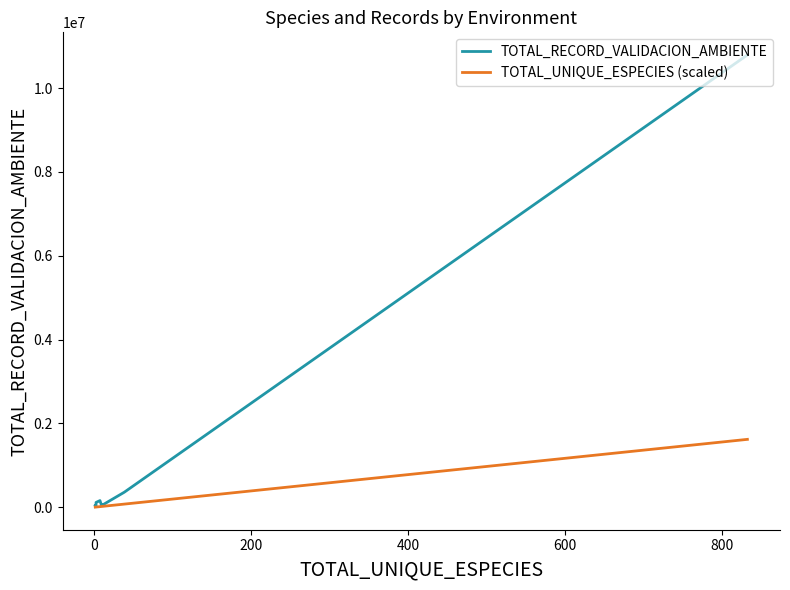

What is the sum of all TOTAL_RECORD_VALIDACION_AMBIENTE values?

11573348.0